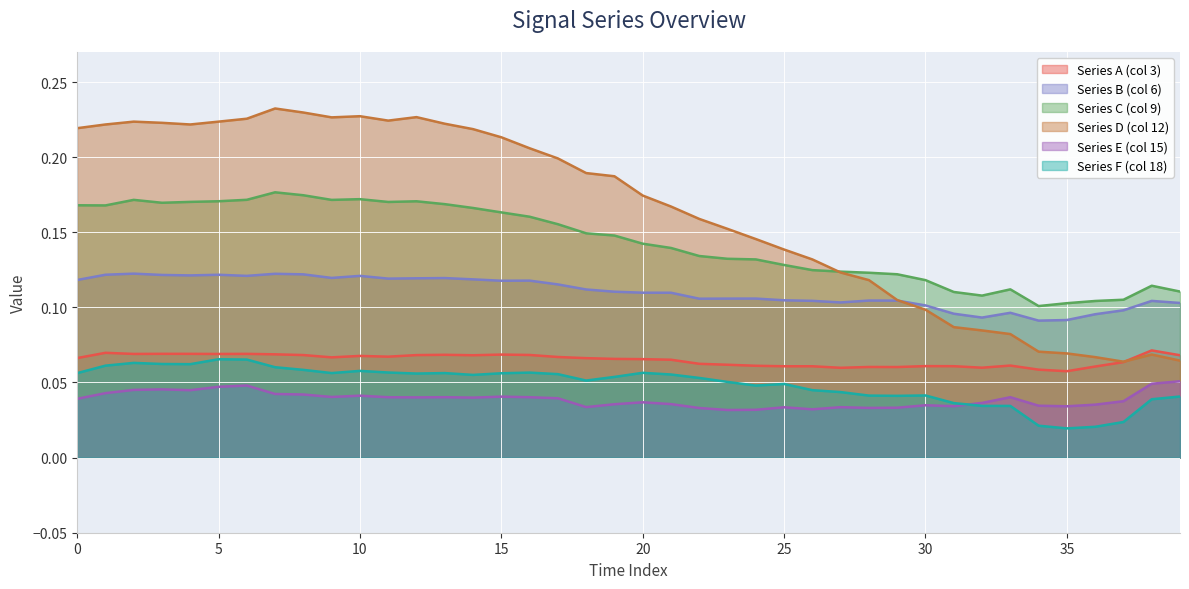

How many lines are shown in the chart?

6